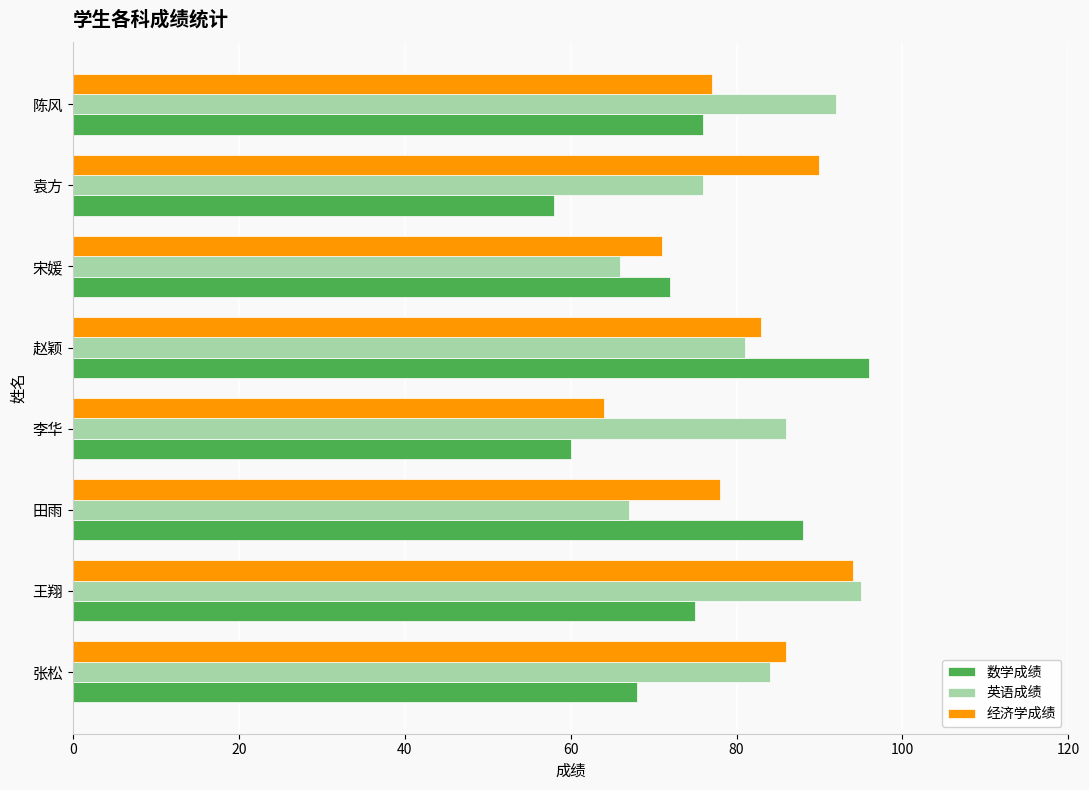

What is the difference between the maximum and minimum values in the 英语成绩 series?

29